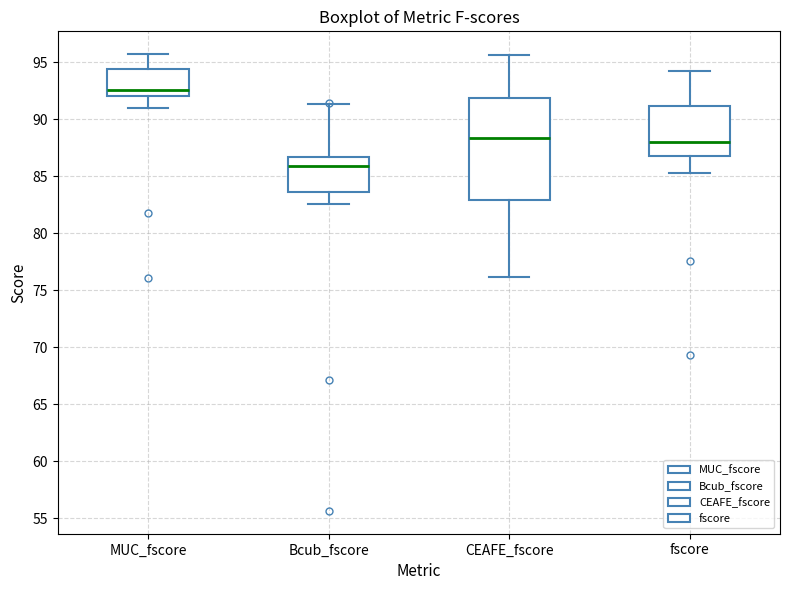

Comparing the boxes themselves (not the whiskers), which one is the tallest?

CEAFE_fscore